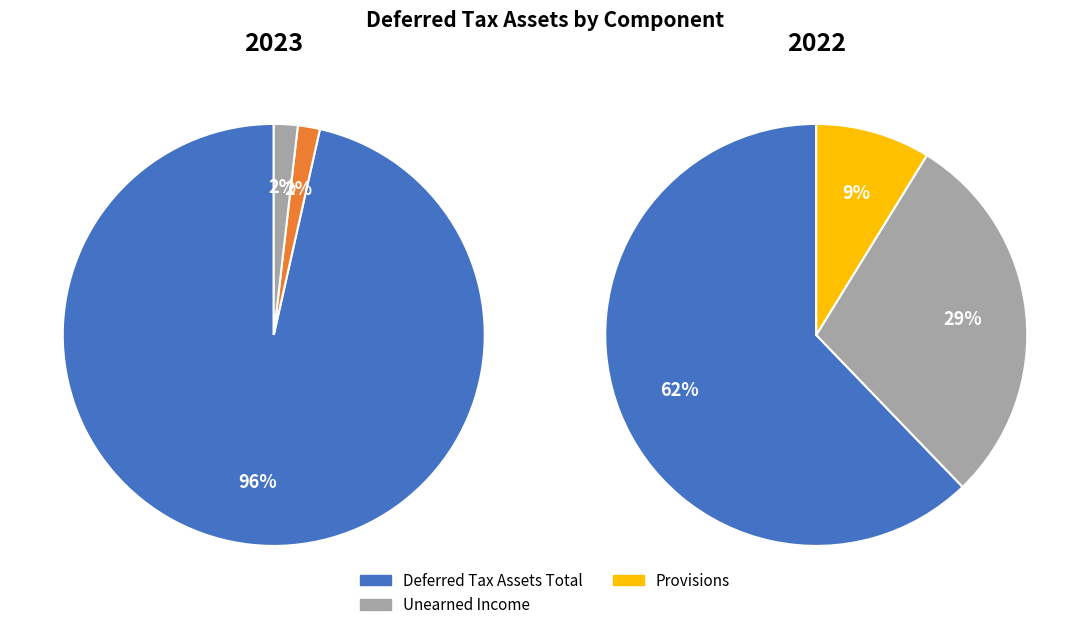

Is Deferred Tax Assets Total the majority of the pie?

Yes